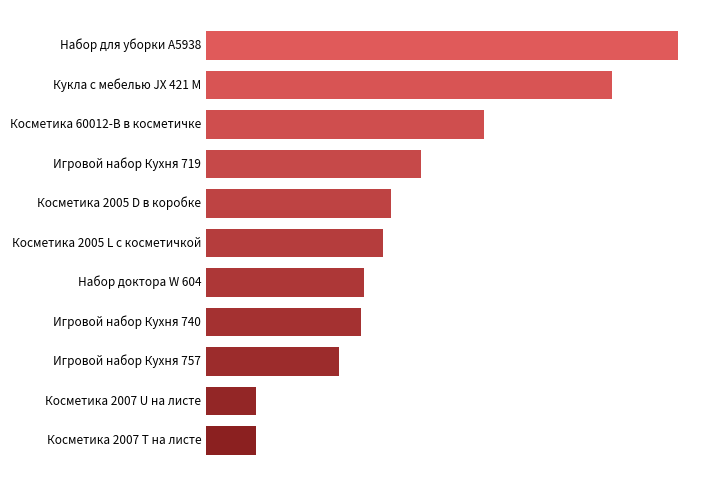

What is the difference between the maximum and second lowest values?

22.2